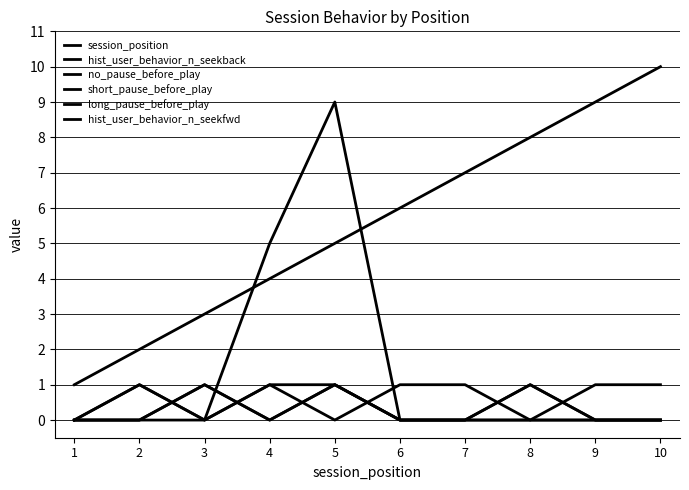

Does the chart have visible grid lines?

Yes